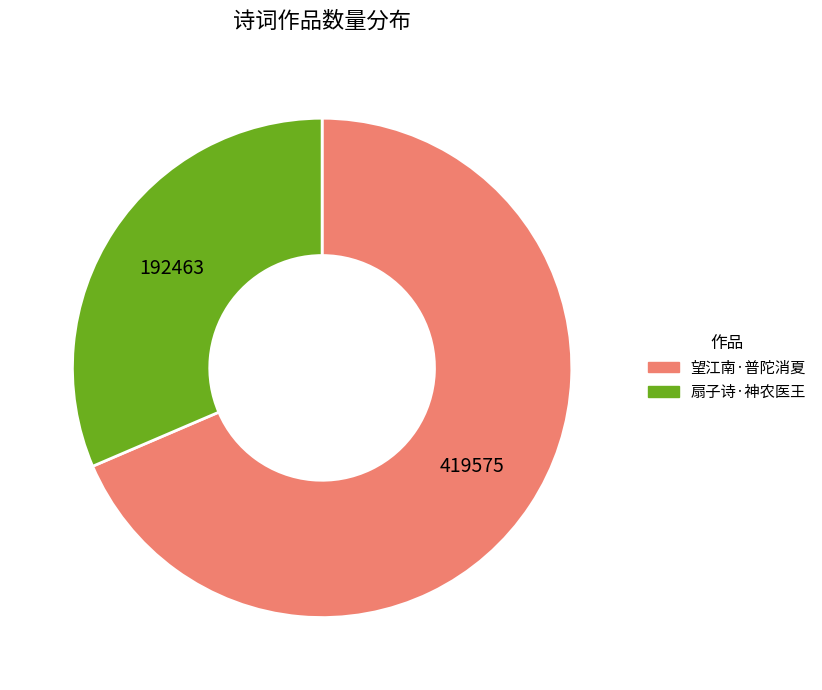

Is there a majority slice in this chart?

Yes